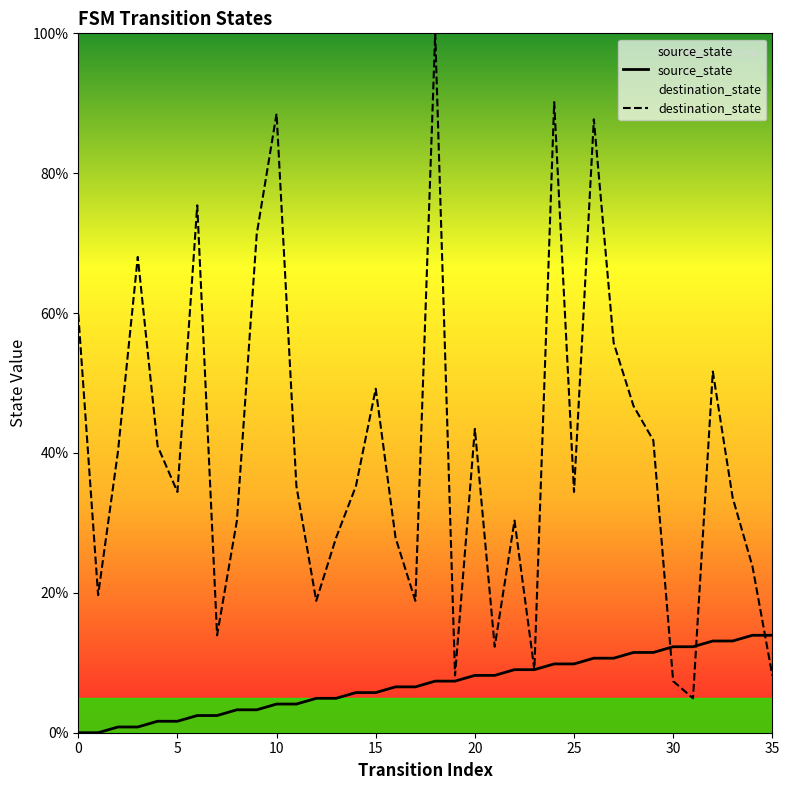

Between which two adjacent categories do destination_state and source_state first intersect?

29 and 30